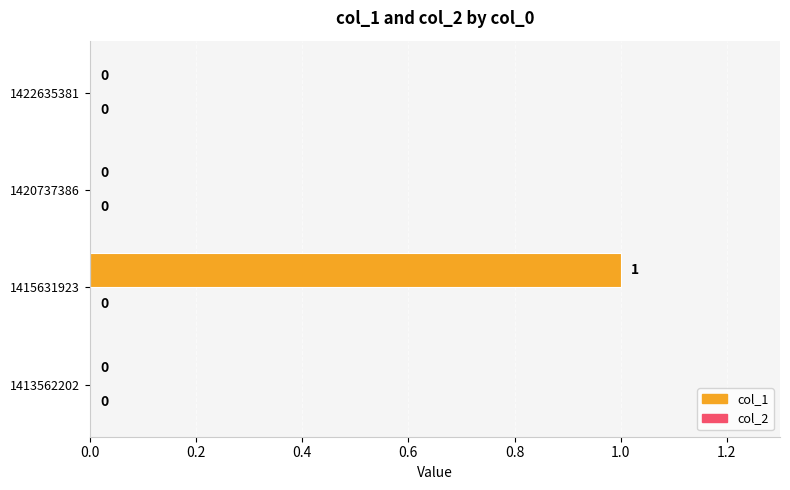

Reading bottom to top, transcribe all the data shown in this chart.

1413562202=0	1415631923=1	1420737386=0	1422635381=0